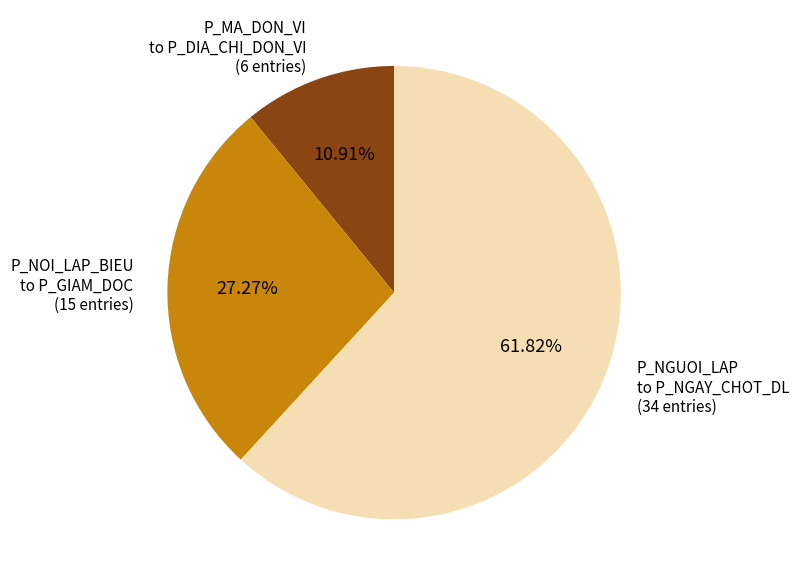

Is the sum of P_MA_DON_VI to P_DIA_CHI_DON_VI (6 entries) and P_NGUOI_LAP to P_NGAY_CHOT_DL (34 entries) greater than half?

Yes